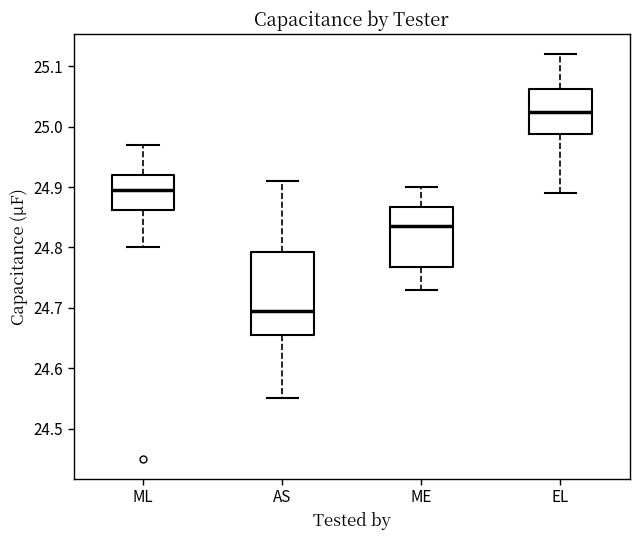

Reading left to right, read every box against the y-axis: the position of its median line, the range the box covers, and the ends of its whiskers. The values are not printed on the chart, so give them approximately, as read against the axis.

ML: median 24.90, box 24.86 to 24.92, whiskers 24.80 to 24.97
AS: median 24.70, box 24.66 to 24.79, whiskers 24.55 to 24.91
ME: median 24.84, box 24.77 to 24.87, whiskers 24.73 to 24.90
EL: median 25.03, box 24.99 to 25.06, whiskers 24.89 to 25.12